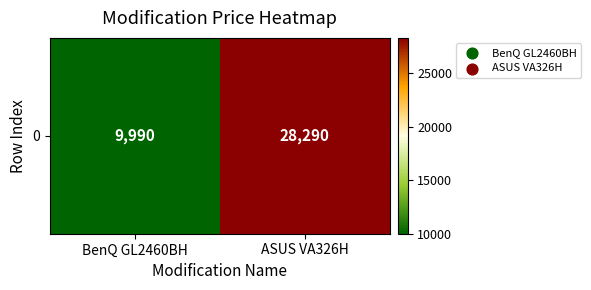

Which has a higher value, BenQ GL2460BH or ASUS VA326H?

ASUS VA326H